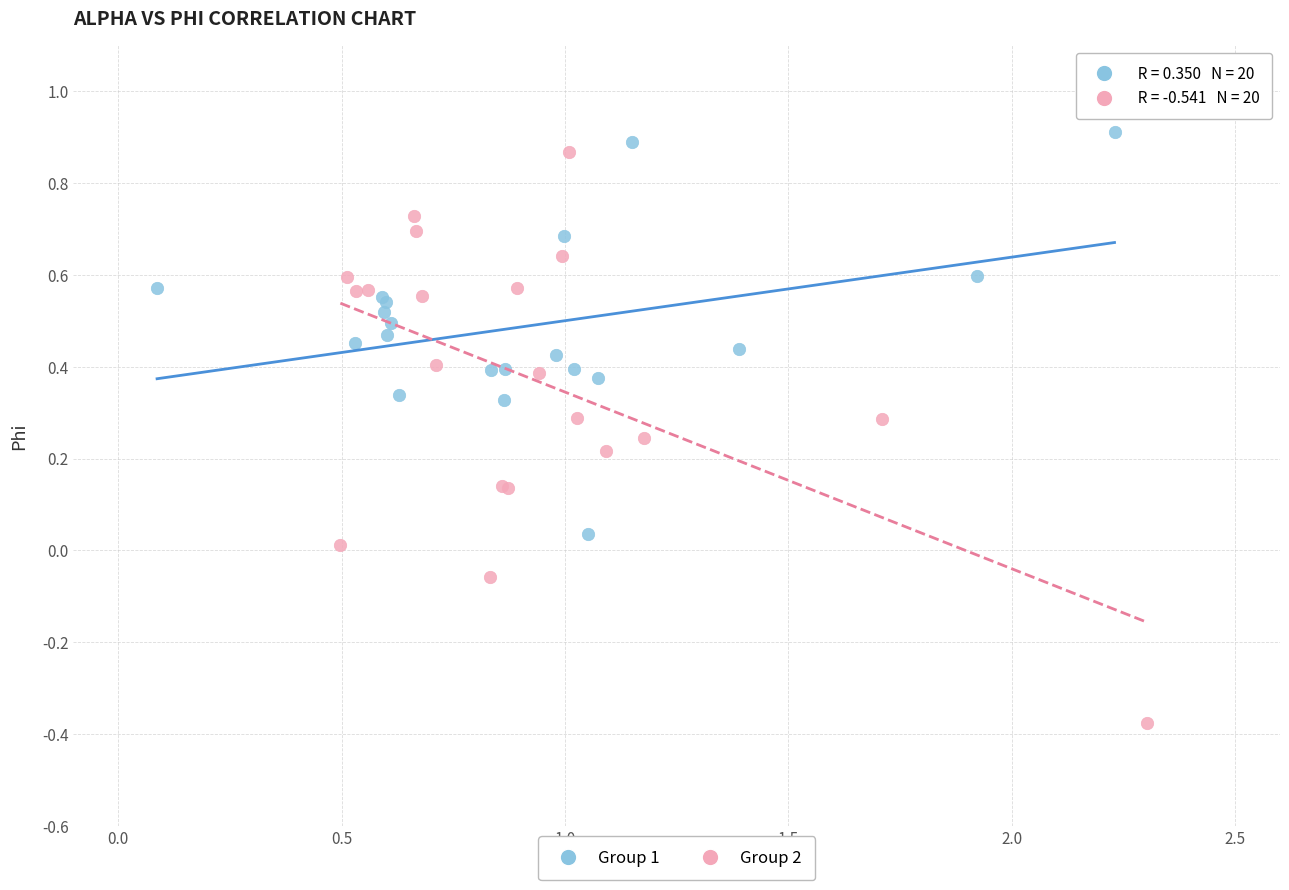

Which series contains the highest Y value?

Group 1